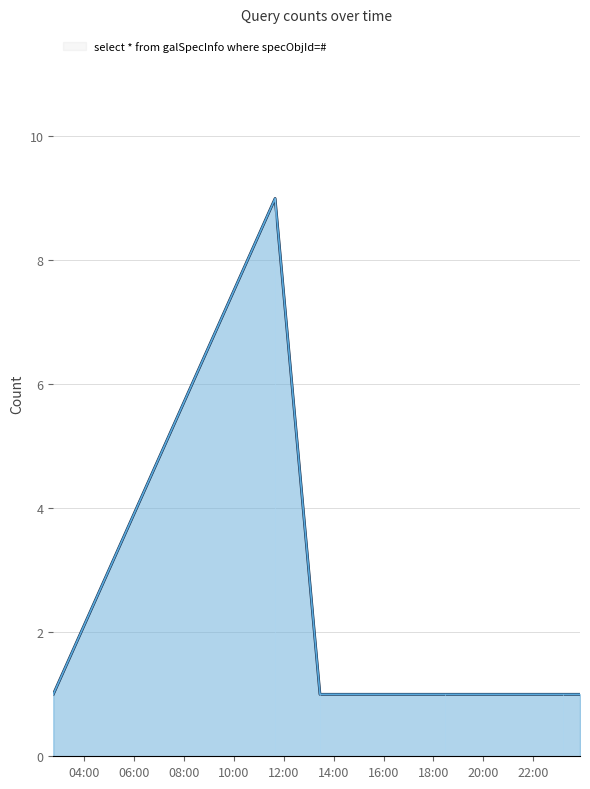

Count the number of values greater than 1.

1